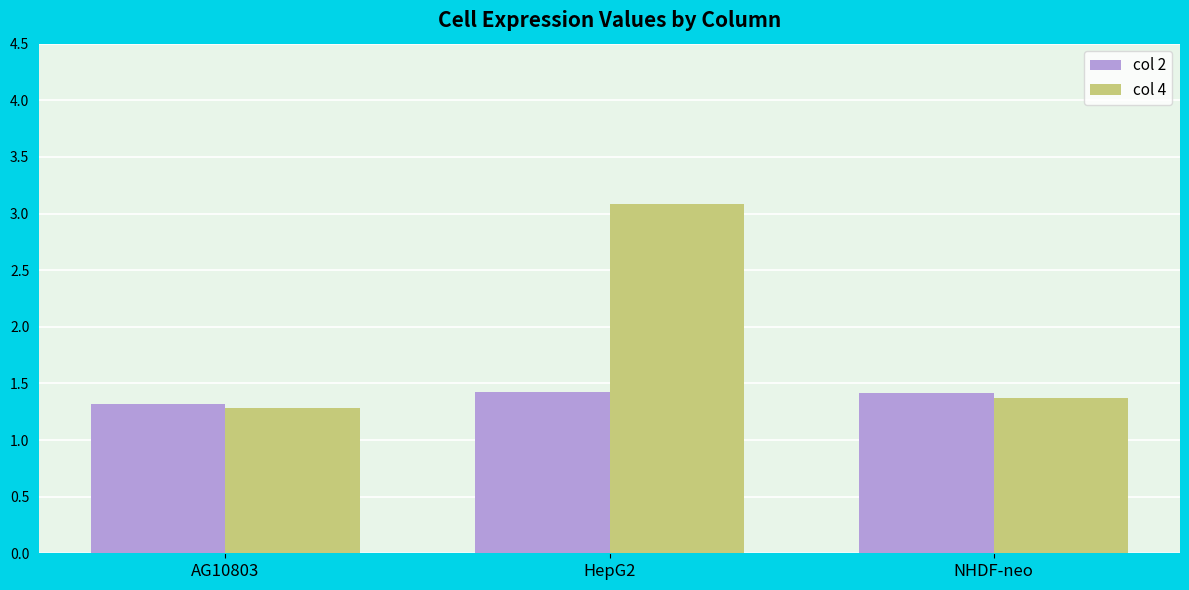

Which label corresponds to the largest value in the chart?

HepG2